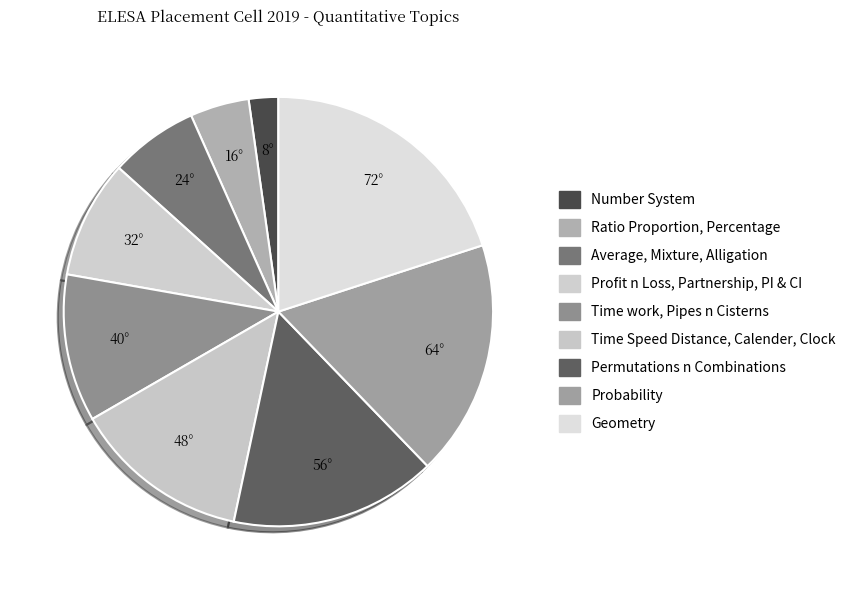

Is Ratio Proportion, Percentage the majority of the pie?

No